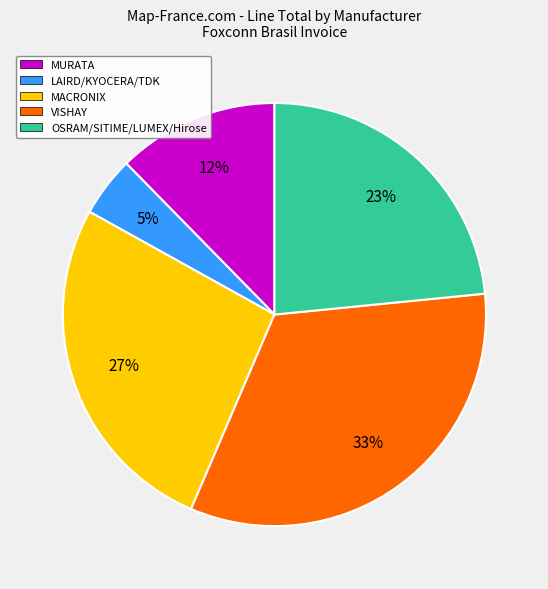

Rank the categories by value from lowest to highest.

LAIRD/KYOCERA/TDK, MURATA, OSRAM/SITIME/LUMEX/Hirose, MACRONIX, VISHAY